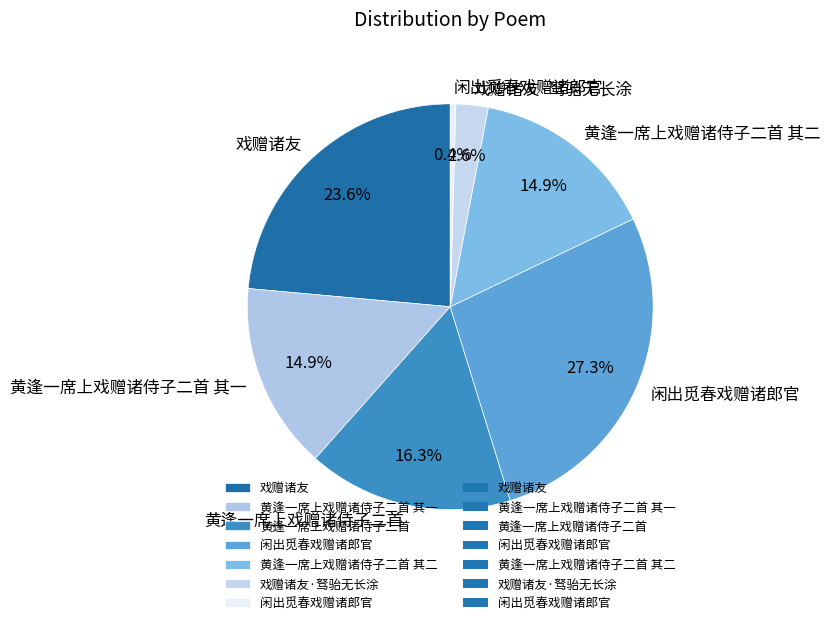

What is the largest slice in the pie chart?

闲出觅春戏赠诸郎官